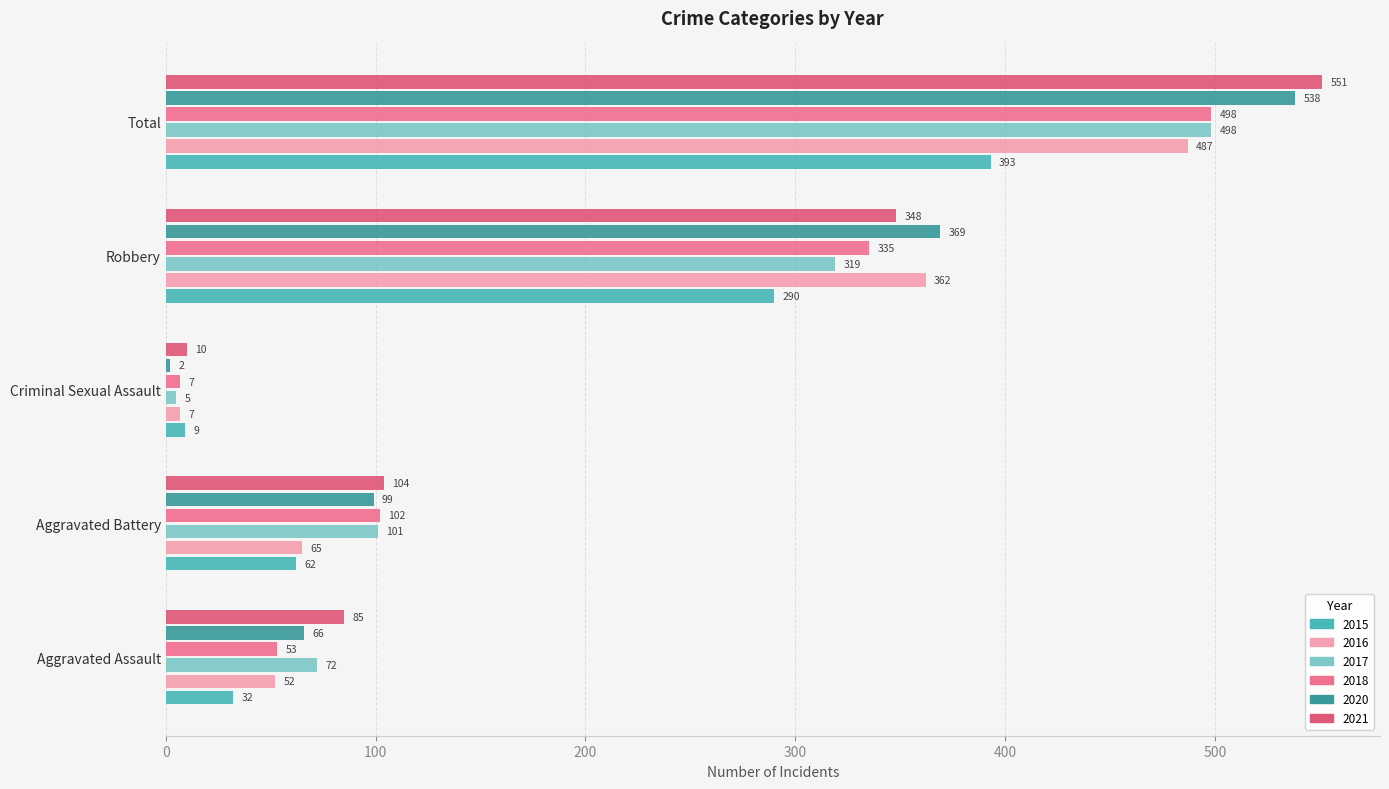

The value of 2021 at Aggravated Assault is 85. True or false?

True